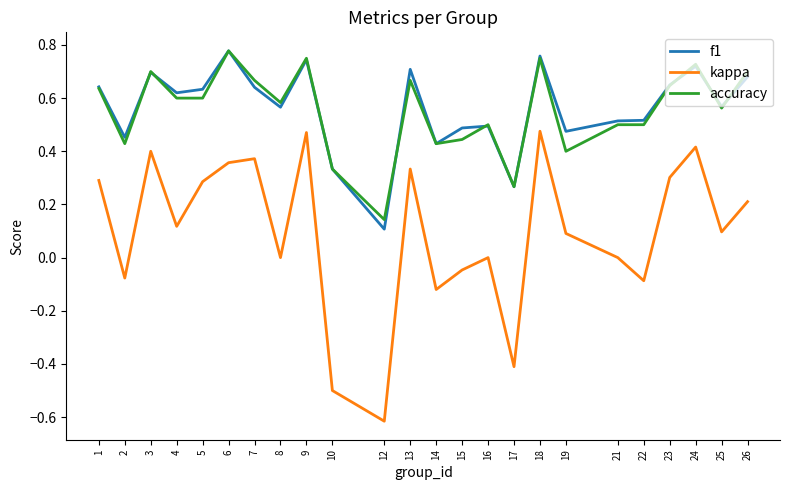

At which label is accuracy closest to 0?

12